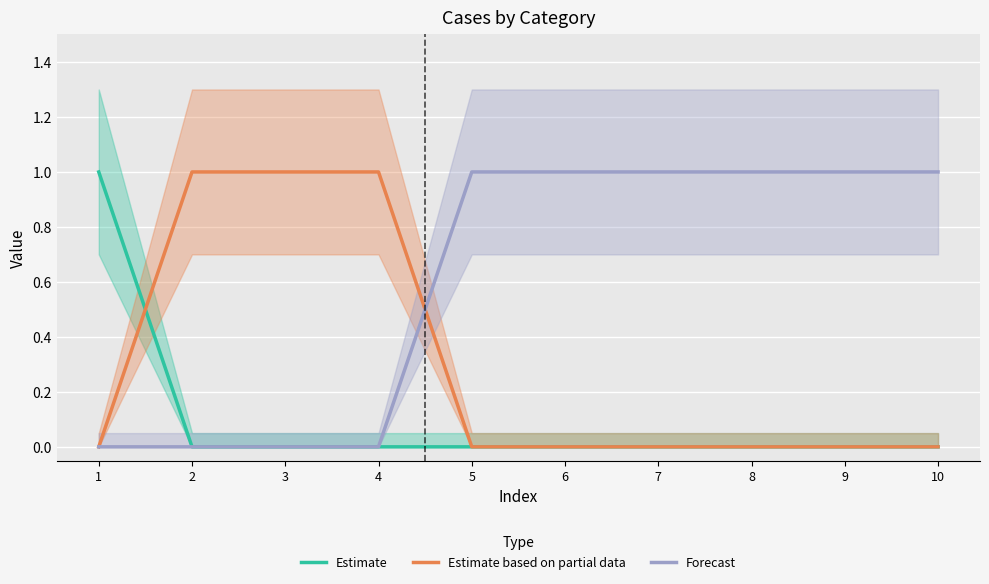

What is the approximate value of Estimate at 1?

1